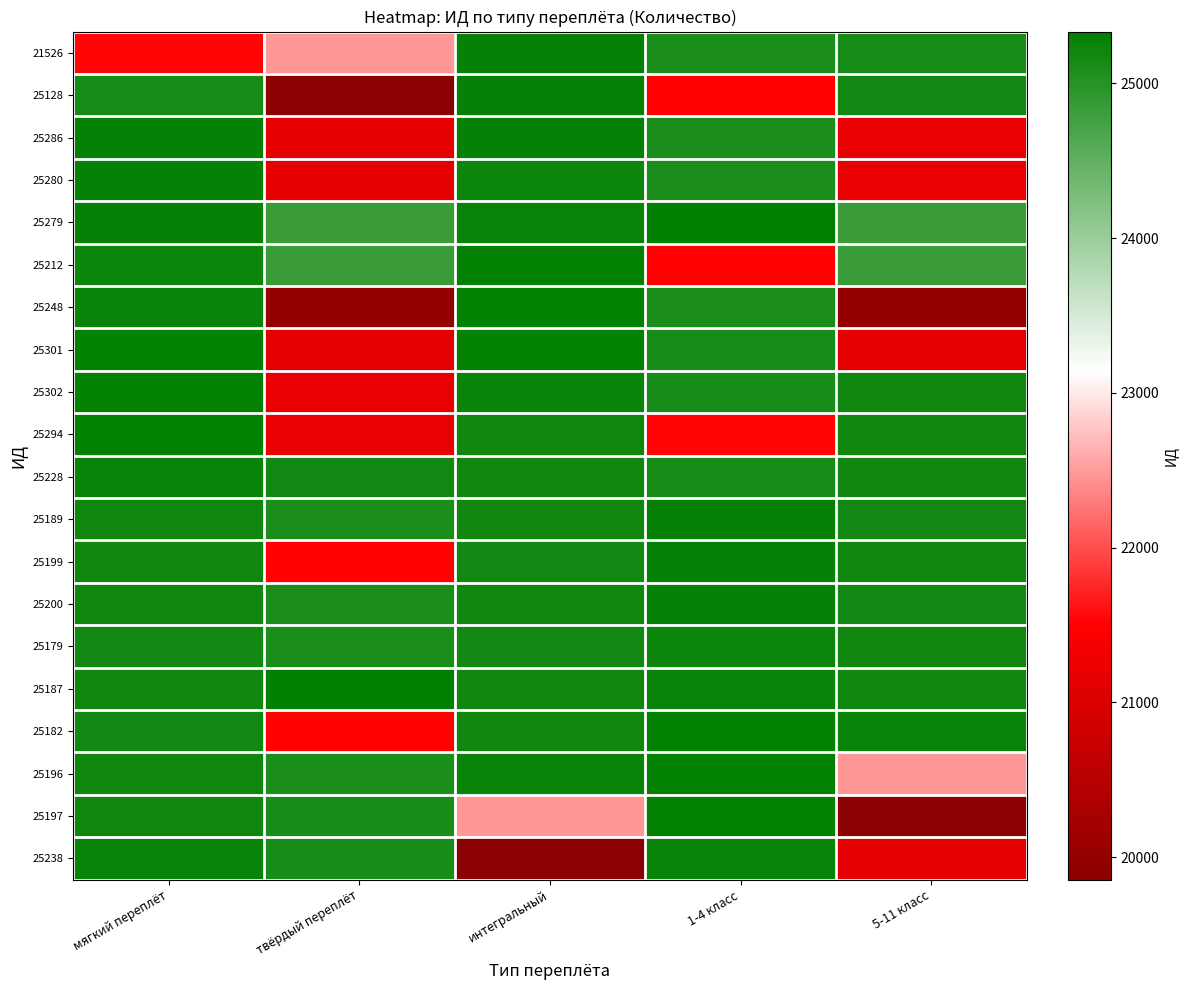

How many distinct data groups are displayed?

20